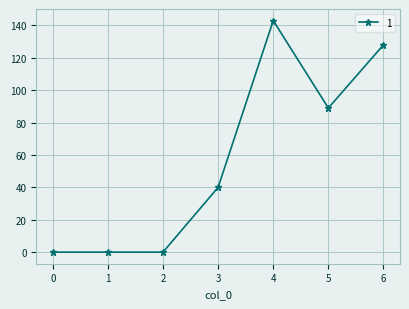

Count the number of data series in this chart.

1